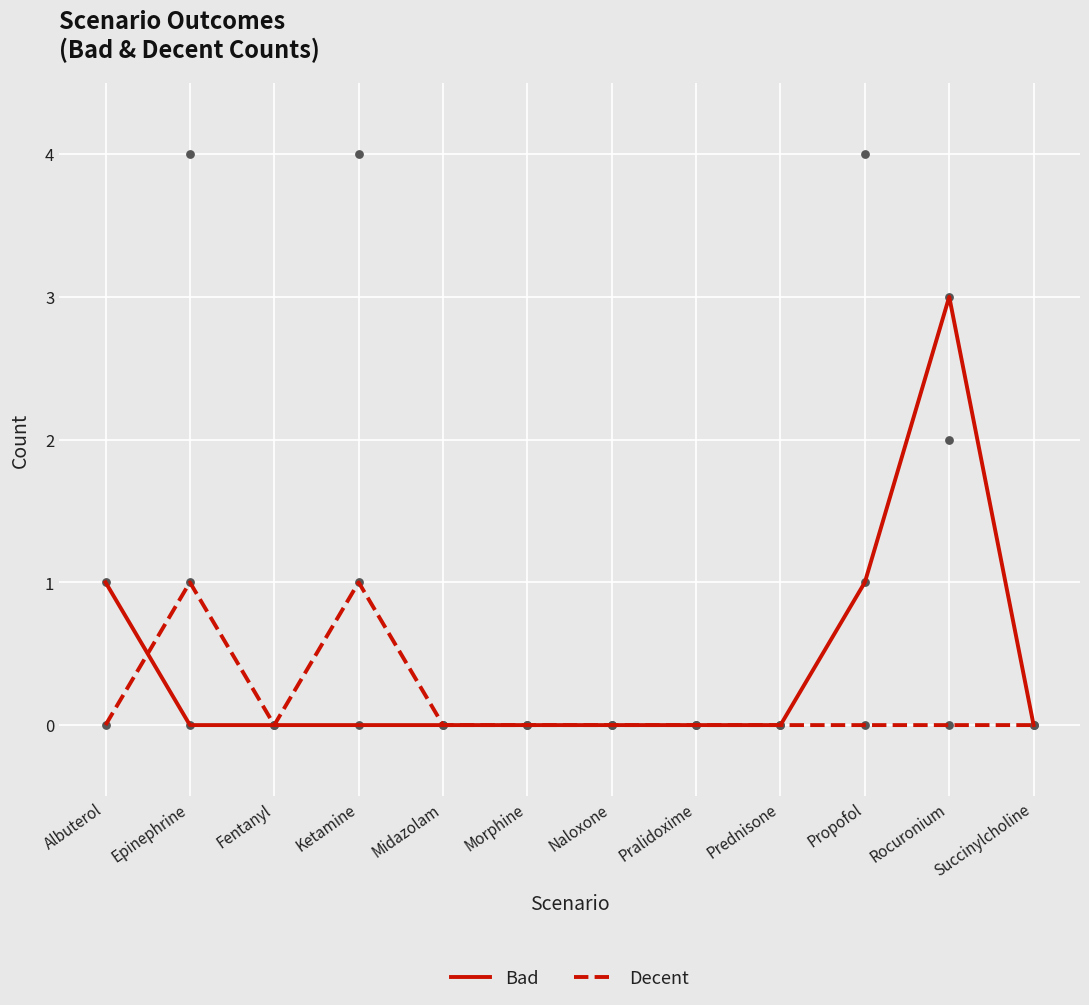

At how many categories does at least one series exceed 1?

1